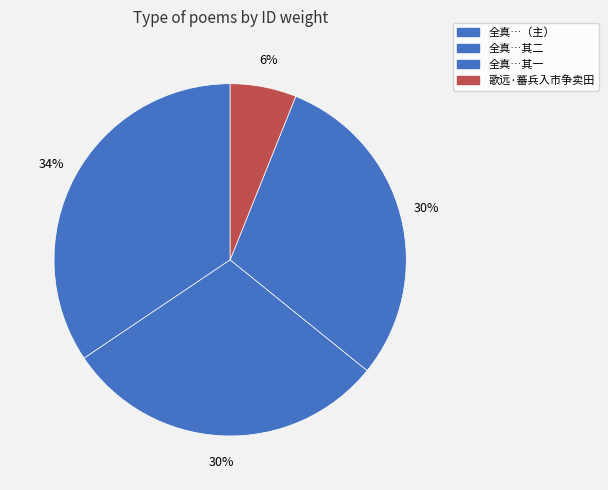

How many slices are in this pie chart?

4